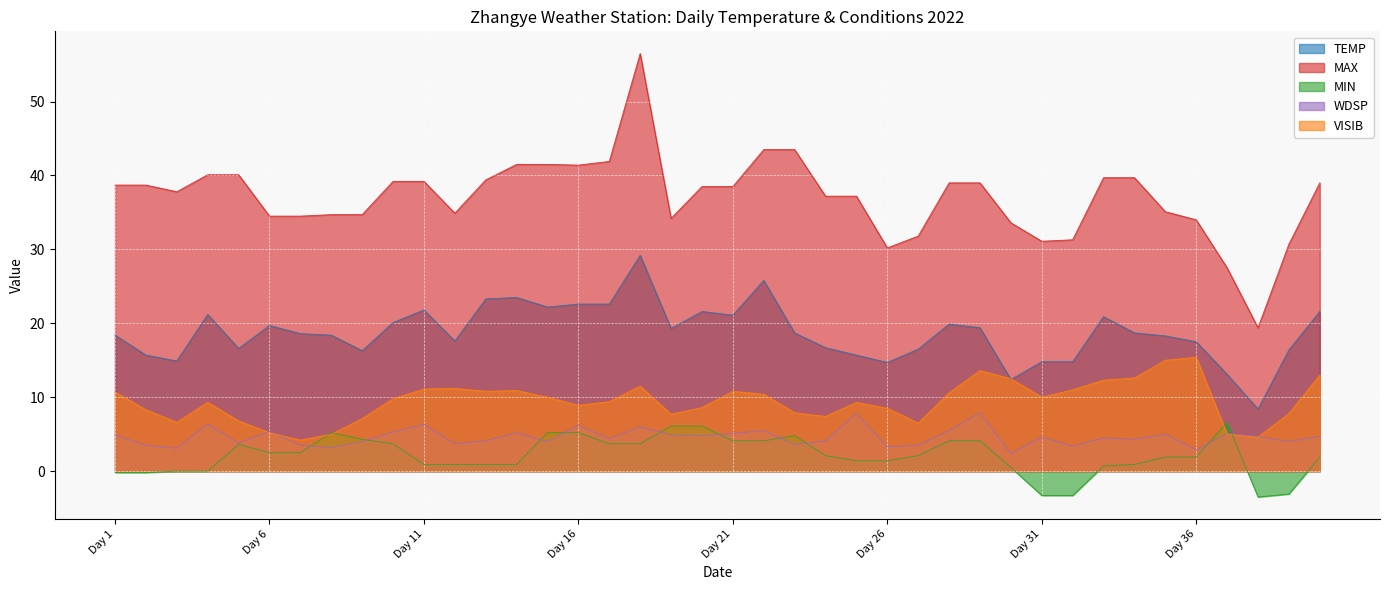

Which series changed the most between 2022-07 and 16?

MAX